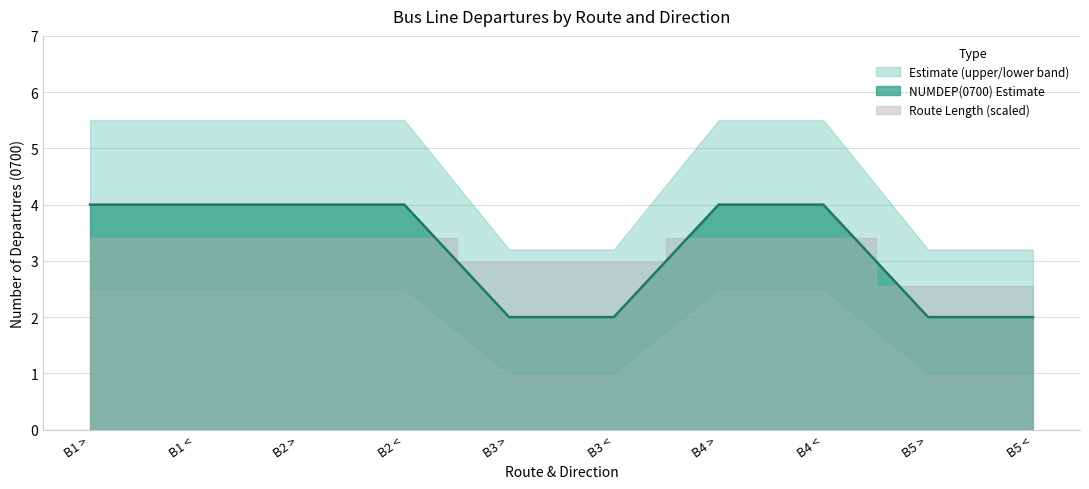

How many lines are shown in the chart?

1